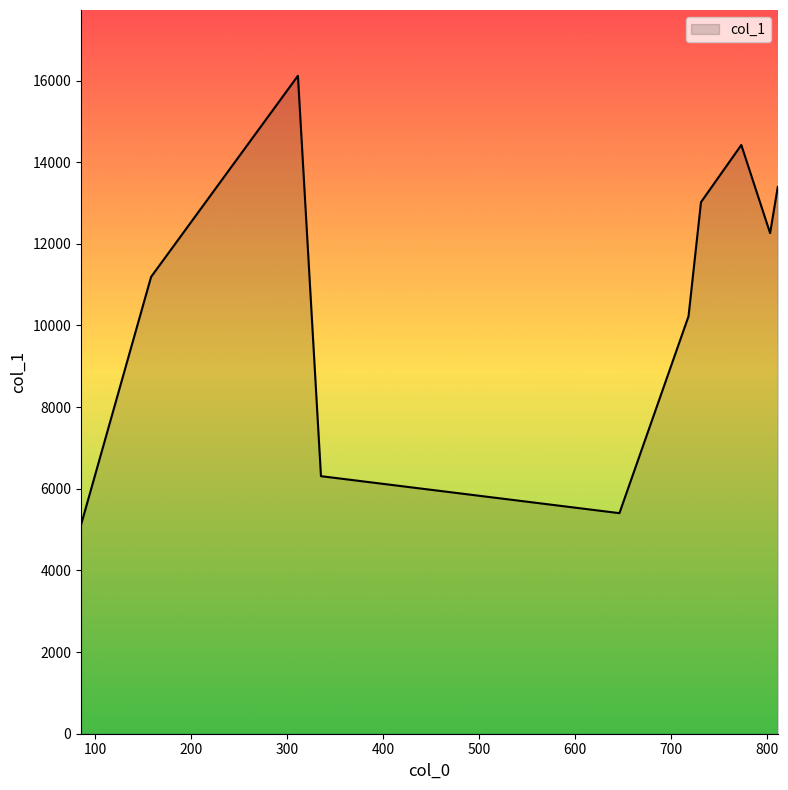

Between 158 and 811, which is larger?

811